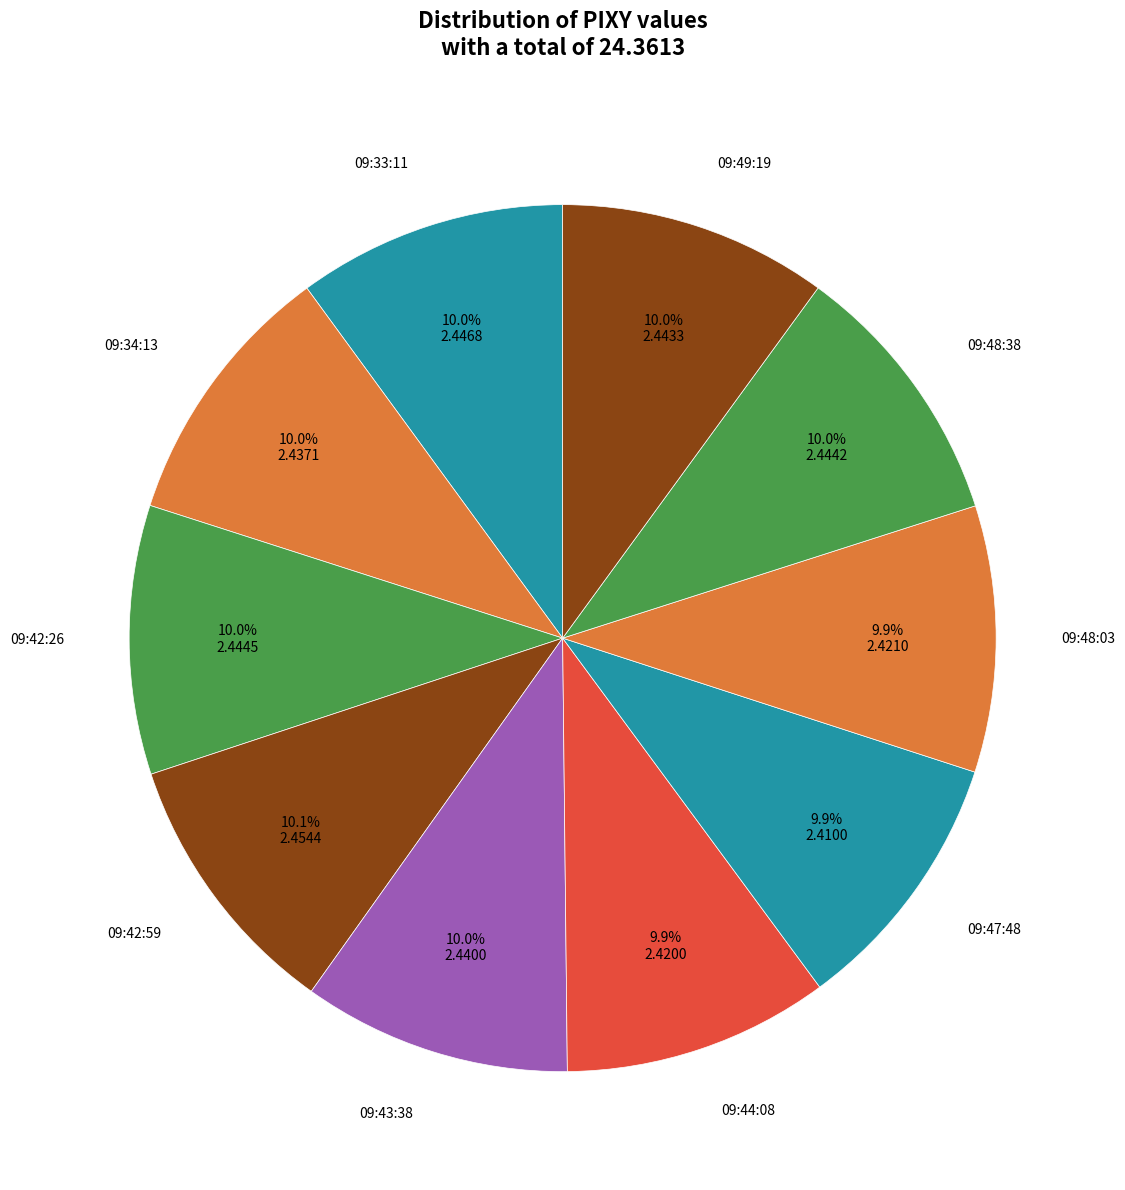

What is the ratio of the value at 09:49:19 to the value at 09:47:48?

1.0